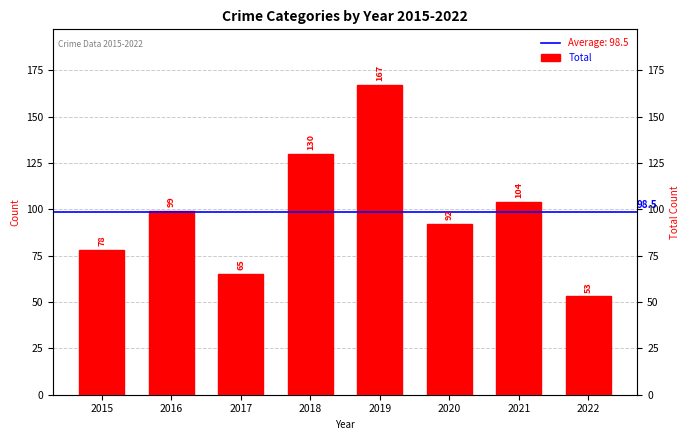

Does the chart contain any negative values?

No